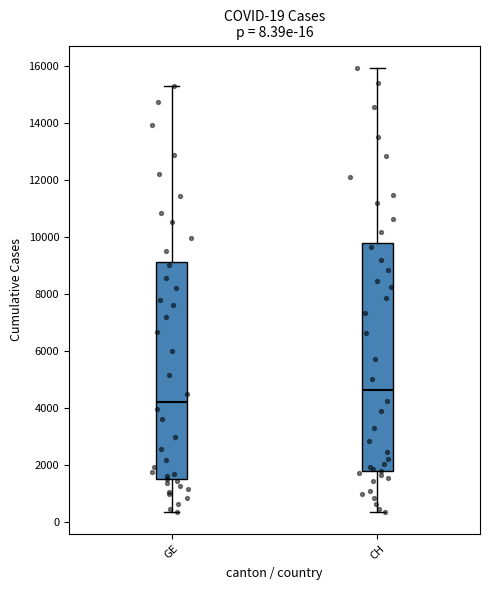

Which box has the highest median line?

CH